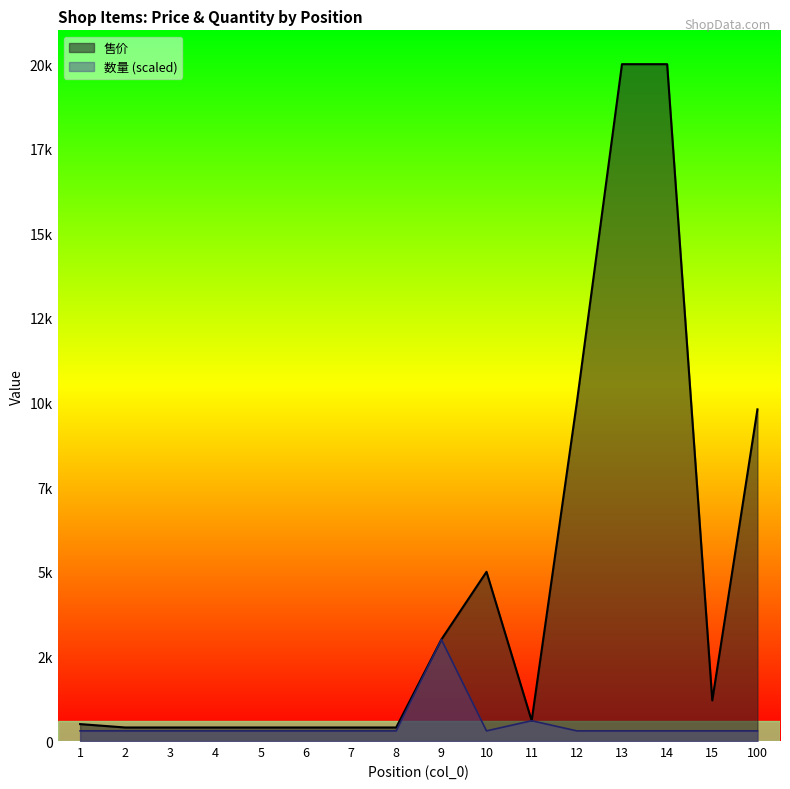

How many values in the 数量 series exceed 300?

2